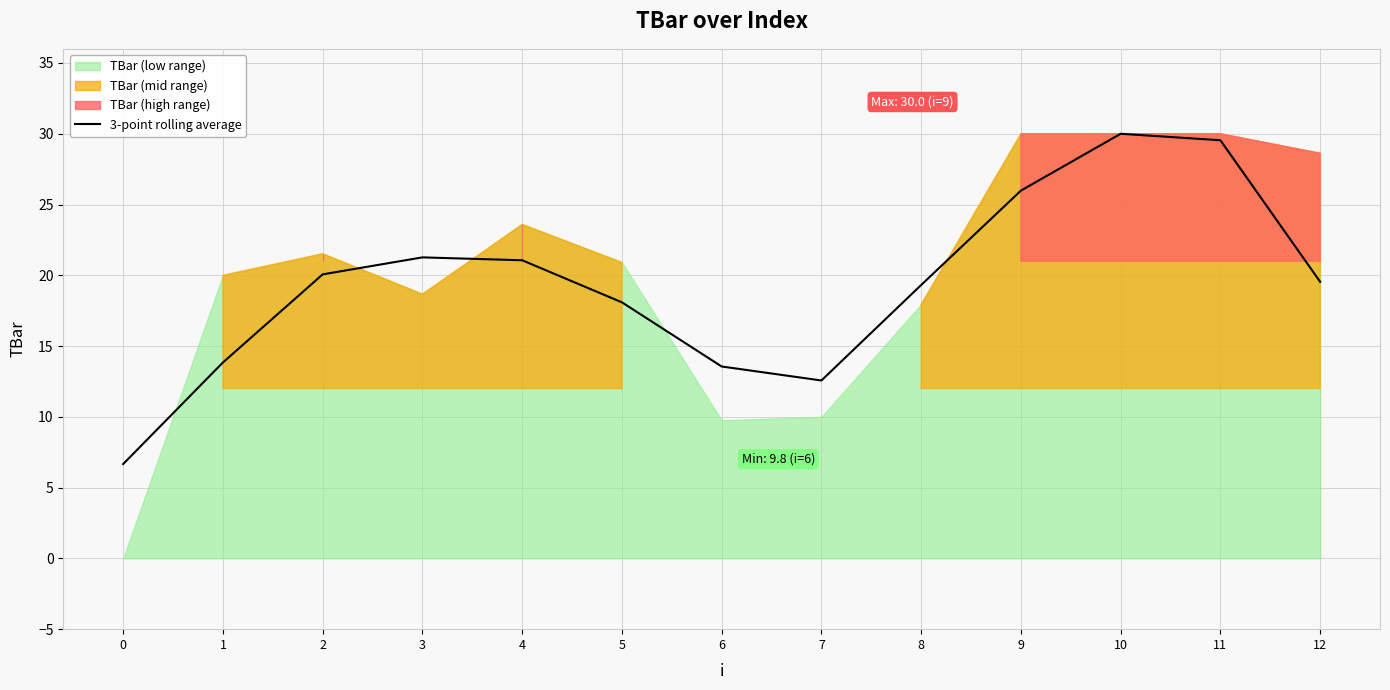

The value at 5 is 18.1. True or false?

True